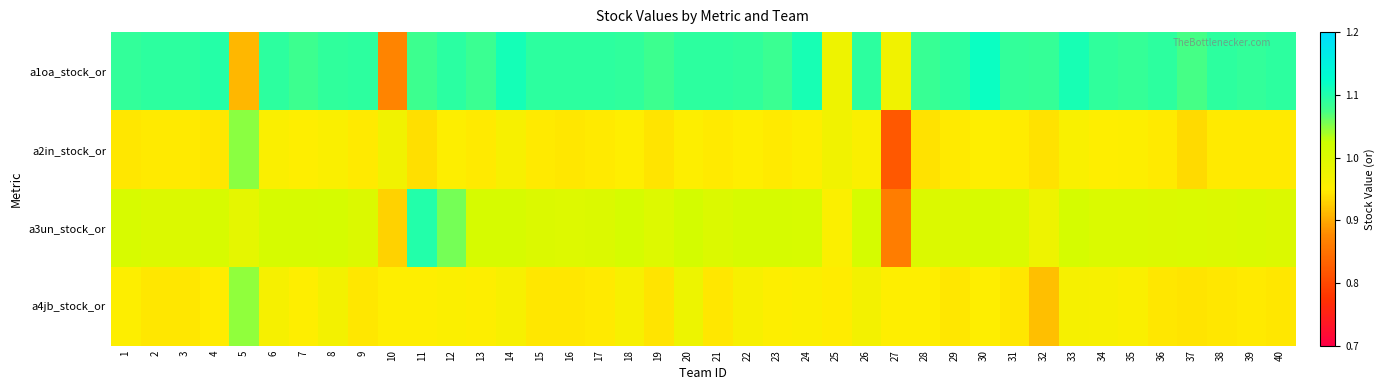

Reading left to right, extract all data points from this chart.

a1oa_stock_or: 1=1.1	2=1.1	3=1.1	4=1.1	5=0.9	6=1.1	7=1.1	8=1.1	9=1.1	10=0.9	11=1.1	12=1.1	13=1.1	14=1.1	15=1.1	16=1.1	17=1.1	18=1.1	19=1.1	20=1.1	21=1.1	22=1.1	23=1.1	24=1.1	25=1.0	26=1.1	27=1.0	28=1.1	29=1.1	30=1.1	31=1.1	32=1.1	33=1.1	34=1.1	35=1.1	36=1.1	37=1.1	38=1.1	39=1.1	40=1.1
a2in_stock_or: 1=0.9	2=0.9	3=0.9	4=0.9	5=1.0	6=1.0	7=0.9	8=1.0	9=0.9	10=1.0	11=0.9	12=1.0	13=0.9	14=1.0	15=0.9	16=0.9	17=0.9	18=1.0	19=0.9	20=1.0	21=0.9	22=0.9	23=0.9	24=1.0	25=1.0	26=1.0	27=0.8	28=0.9	29=0.9	30=1.0	31=0.9	32=0.9	33=1.0	34=0.9	35=1.0	36=0.9	37=0.9	38=0.9	39=0.9	40=0.9
a3un_stock_or: 1=1.0	2=1.0	3=1.0	4=1.0	5=1.0	6=1.0	7=1.0	8=1.0	9=1.0	10=0.9	11=1.1	12=1.1	13=1.0	14=1.0	15=1.0	16=1.0	17=1.0	18=1.0	19=1.0	20=1.0	21=1.0	22=1.0	23=1.0	24=1.0	25=1.0	26=1.0	27=0.9	28=1.0	29=1.0	30=1.0	31=1.0	32=1.0	33=1.0	34=1.0	35=1.0	36=1.0	37=1.0	38=1.0	39=1.0	40=1.0
a4jb_stock_or: 1=1.0	2=0.9	3=0.9	4=0.9	5=1.0	6=1.0	7=0.9	8=1.0	9=0.9	10=0.9	11=0.9	12=1.0	13=1.0	14=1.0	15=0.9	16=0.9	17=0.9	18=1.0	19=0.9	20=1.0	21=0.9	22=1.0	23=1.0	24=1.0	25=0.9	26=1.0	27=1.0	28=0.9	29=0.9	30=0.9	31=0.9	32=0.9	33=1.0	34=1.0	35=1.0	36=0.9	37=0.9	38=0.9	39=0.9	40=0.9